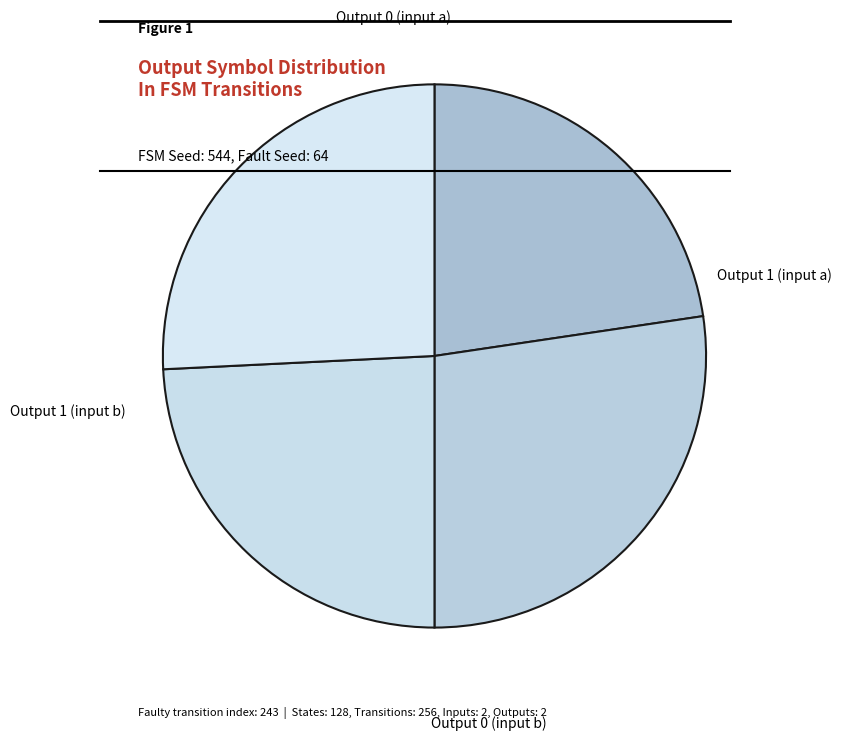

Is Output 0 (input a) the majority of the pie?

No